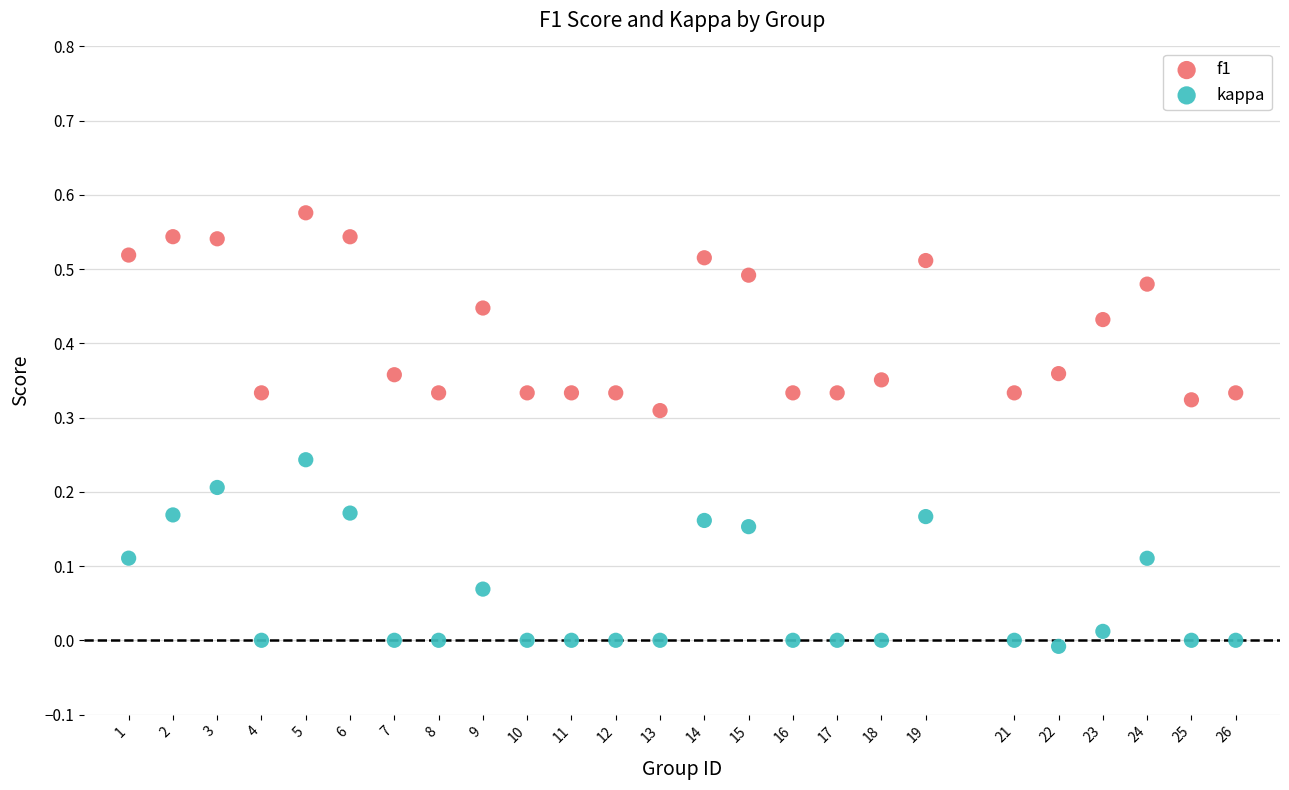

Across all data points, what is the range of X values (max minus min)?

25.0